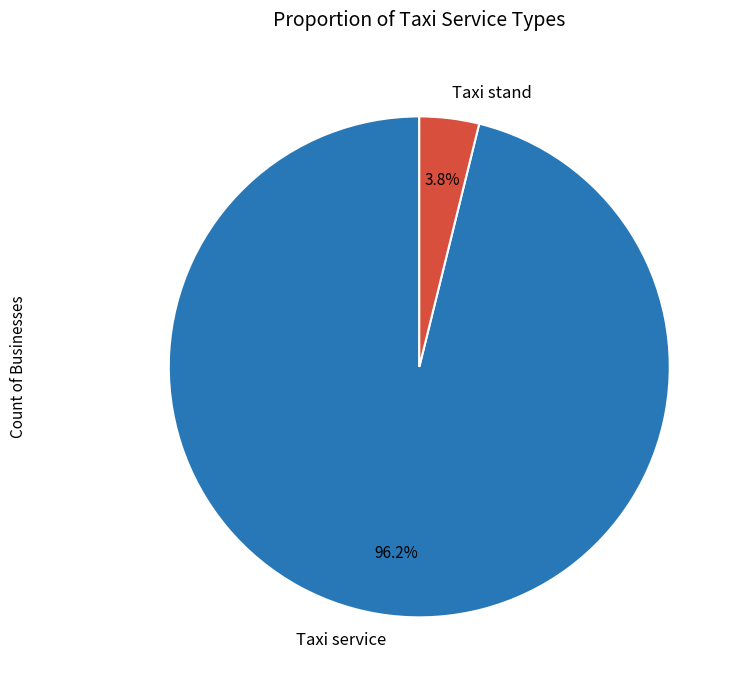

Is the sum of Taxi service and Taxi stand greater than half?

Yes